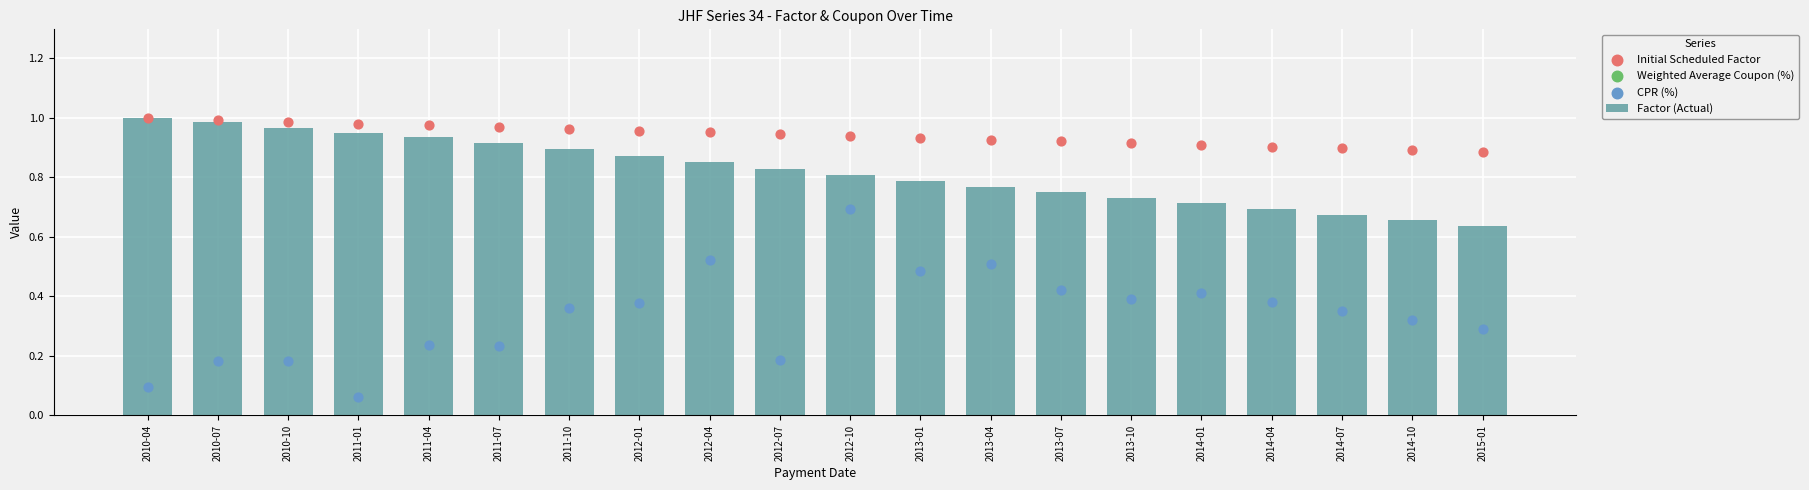

At how many categories does at least one series exceed 2?

20